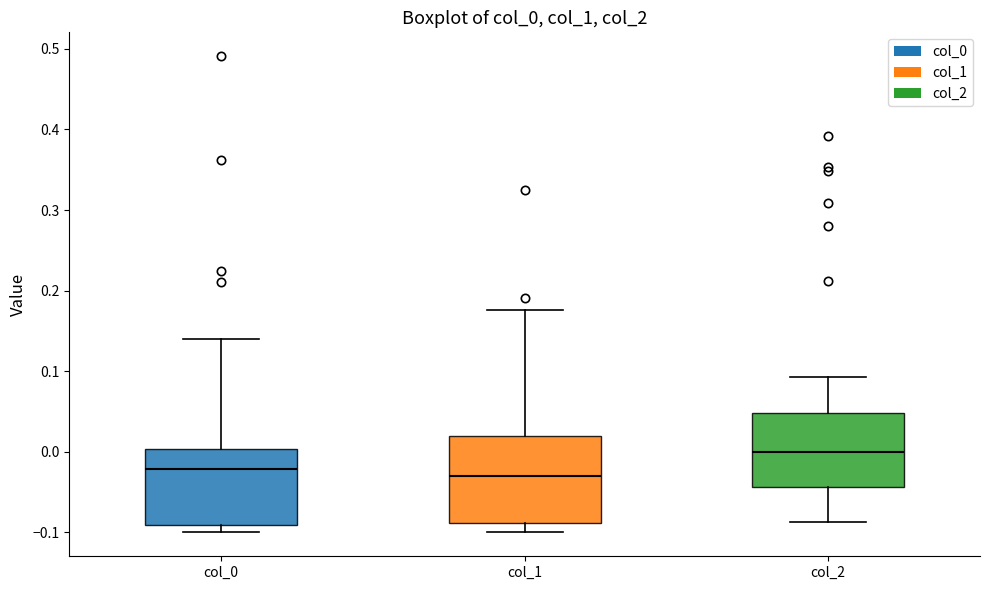

Where does the upper whisker of the box for col_1 end on the y-axis? The values are not printed on the chart, so give them approximately, as read against the axis.

0.18